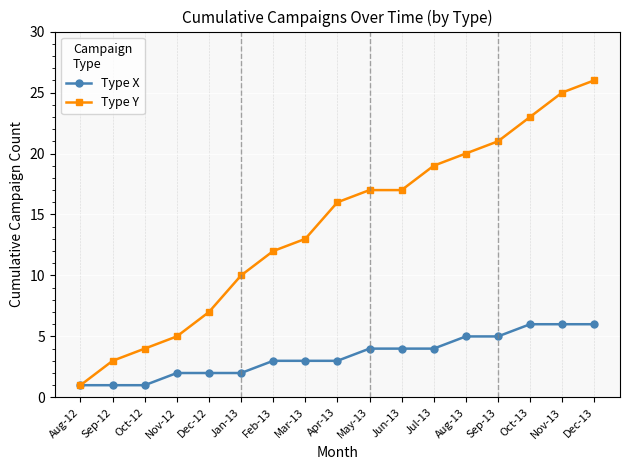

Reading left to right, list all the values displayed in this chart.

Type X: 1	1	1	2	2	2	3	3	3	4	4	4	5	5	6	6	6
Type Y: 1	3	4	5	7	10	12	13	16	17	17	19	20	21	23	25	26